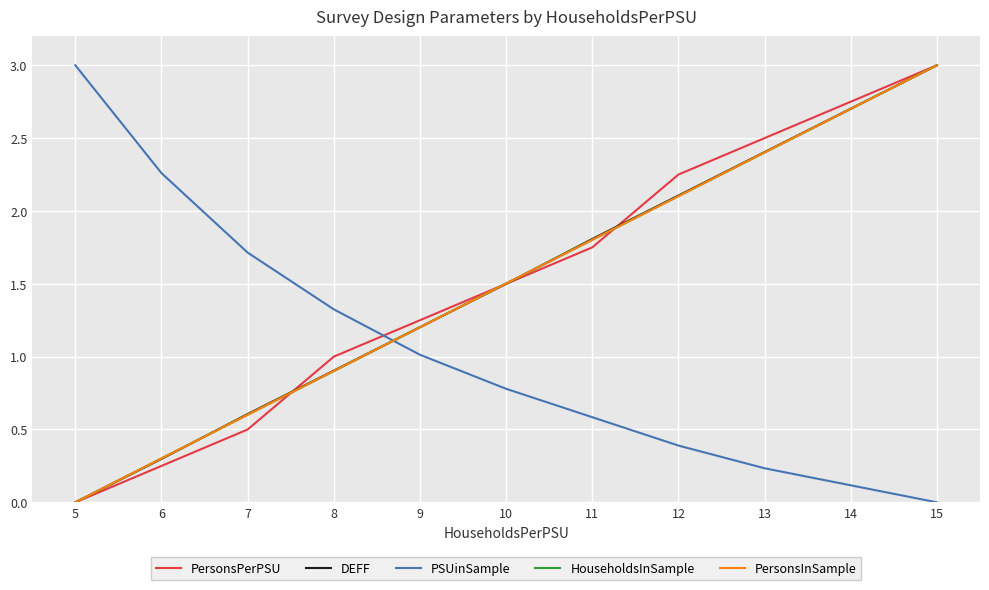

What is the spread (max minus min) of values at 6?

2.0